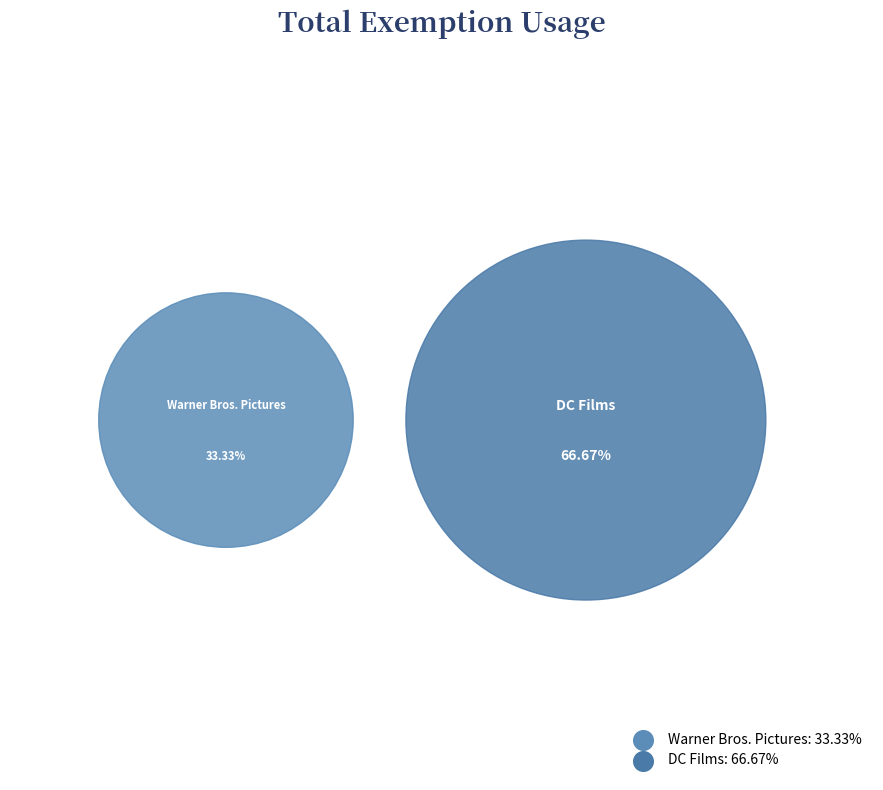

Which has a higher value, Warner Bros. Pictures or DC Films?

DC Films